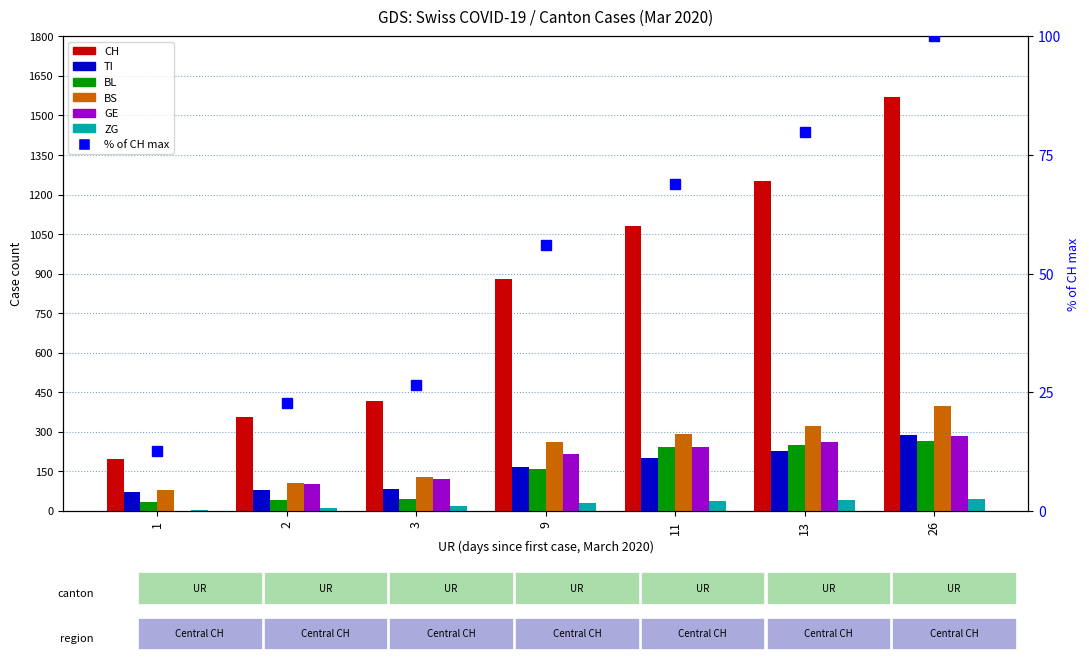

What is the difference between the maximum and minimum values in the TI series?

216